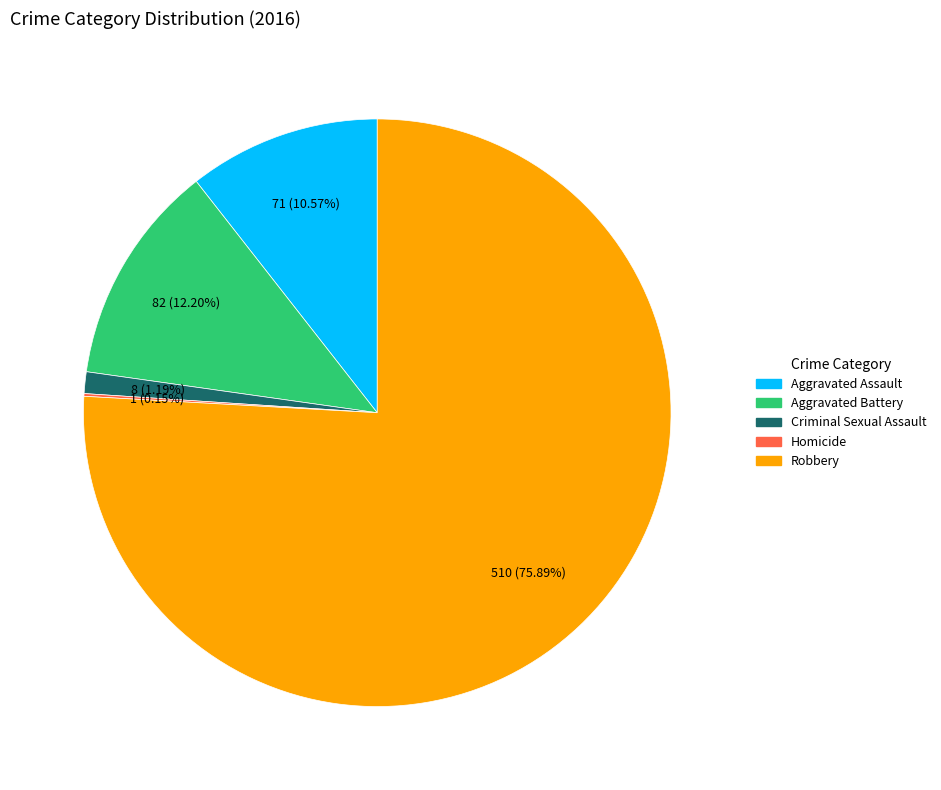

Which category accounts for the majority?

Robbery